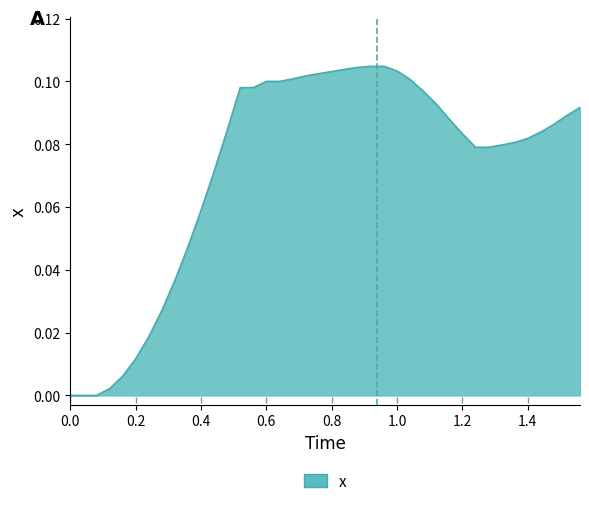

Does the chart display data point markers on the line(s)?

No